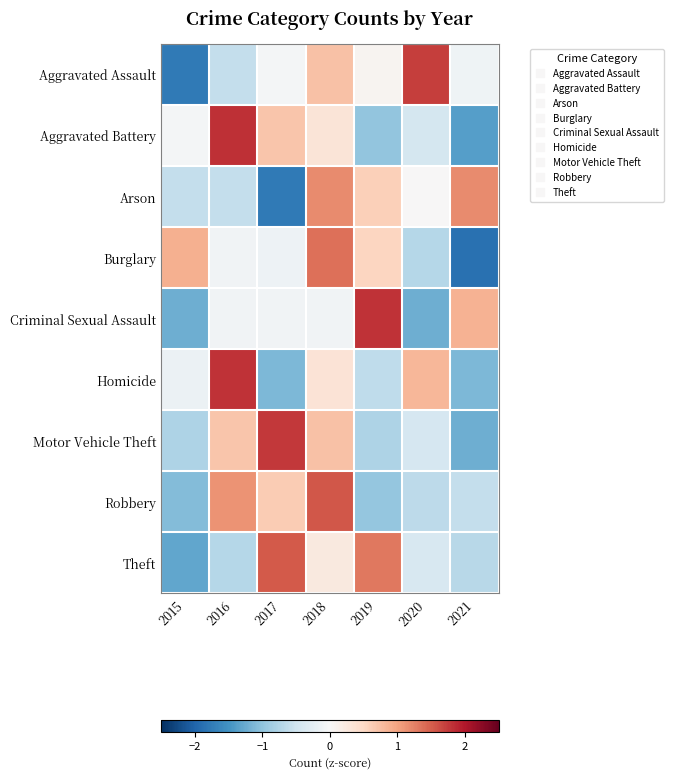

Which category has the lowest value across all series?

2021